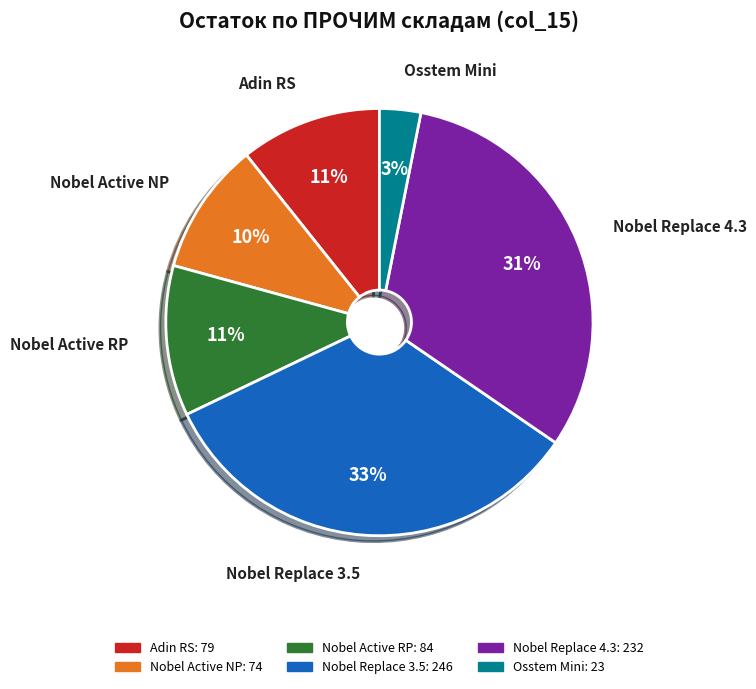

What is the largest slice in the pie chart?

Nobel Replace 3.5